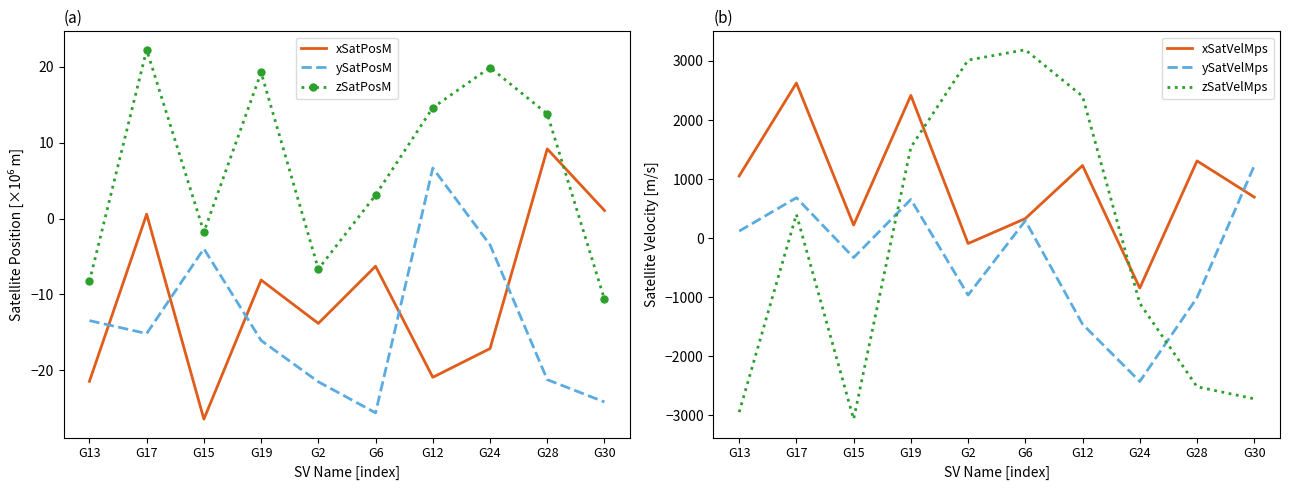

True or false: zSatVelMps has a value of -1824.8 at G13.

False